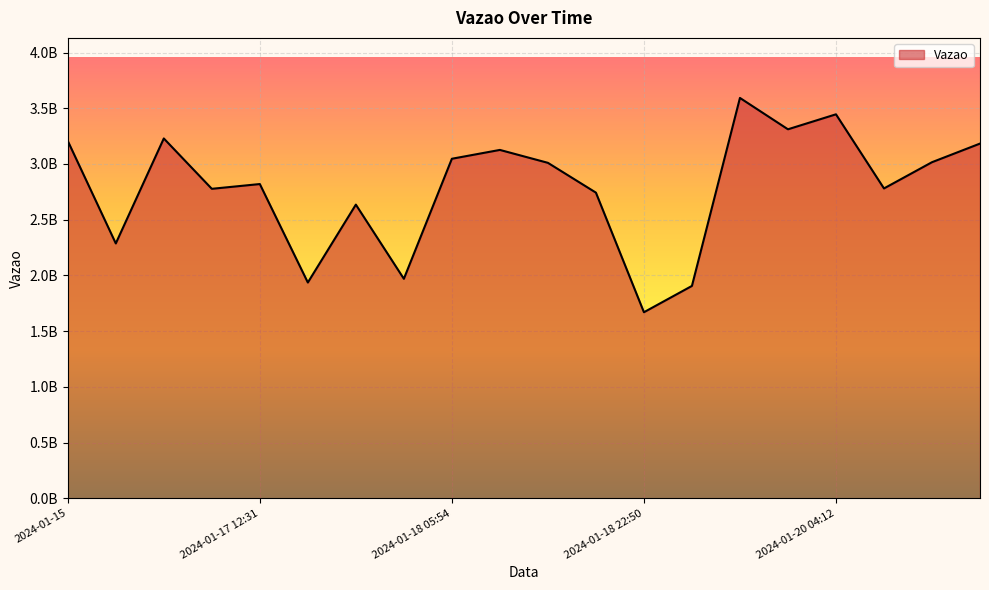

List the labels in order of value, smallest first.

2024-01-18 22:50, 2024-01-19 08:04, 2024-01-17 13:38, 2024-01-17 21:59, 2024-01-16, 2024-01-17 19:03, 2024-01-18 17:55, 2024-01-17 06:40, 2024-01-20 05:30, 2024-01-17 12:31, 2024-01-18 14:09, 2024-01-20 12:50, 2024-01-18 05:54, 2024-01-18 10:39, 2024-01-20 17:01, 2024-01-15, 2024-01-17 03:59, 2024-01-19 19:12, 2024-01-20 04:12, 2024-01-19 10:07